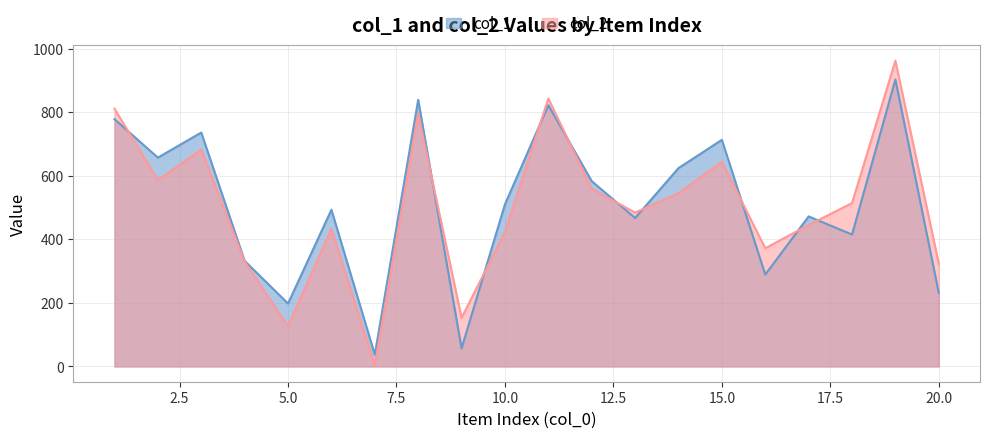

Between 8 and 19, which series saw the biggest shift?

col_2